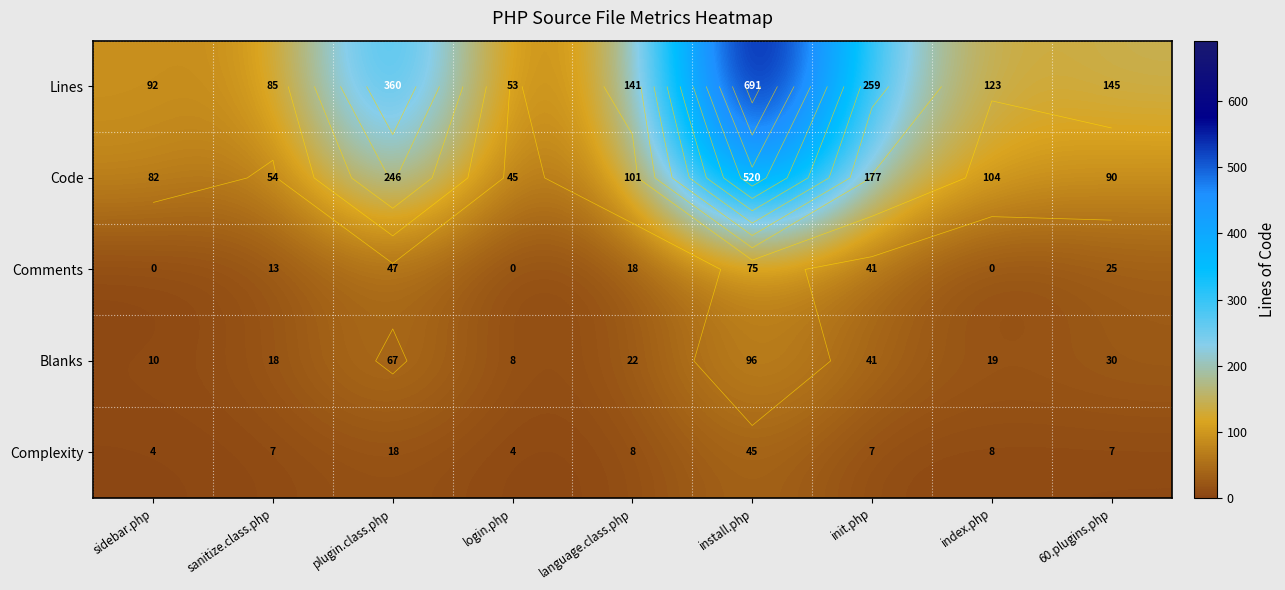

How many data points in Lines are less than 141?

4